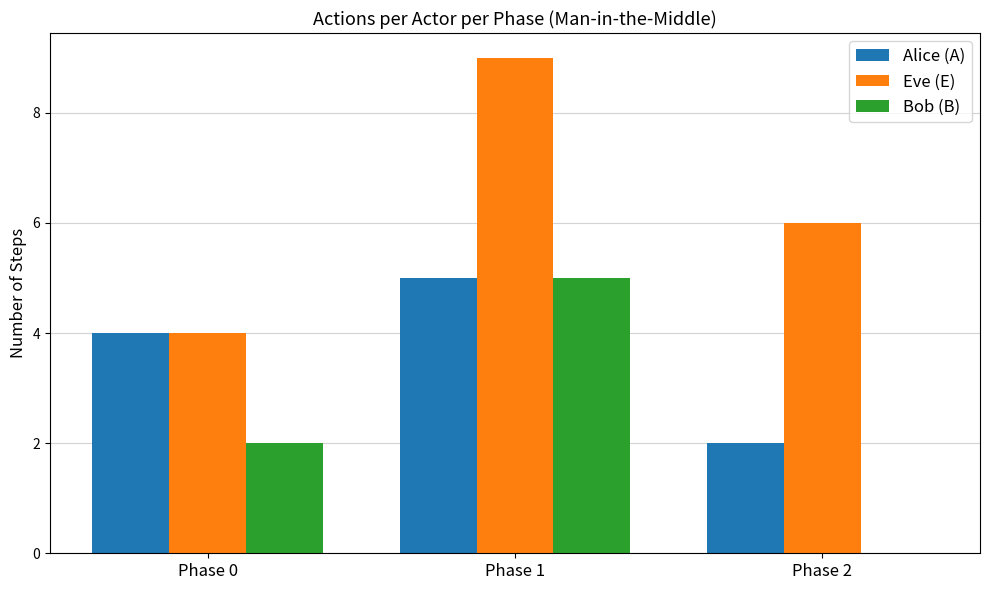

Which series has the largest total across all categories?

Eve (E)